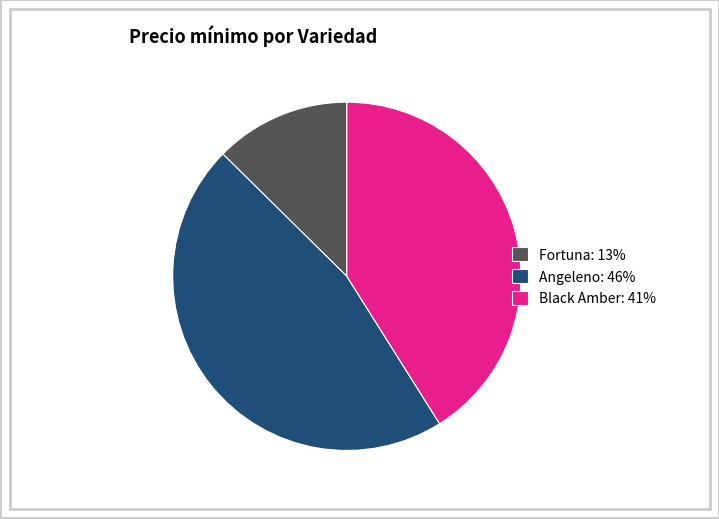

Which slice is the smallest?

Fortuna: 13%